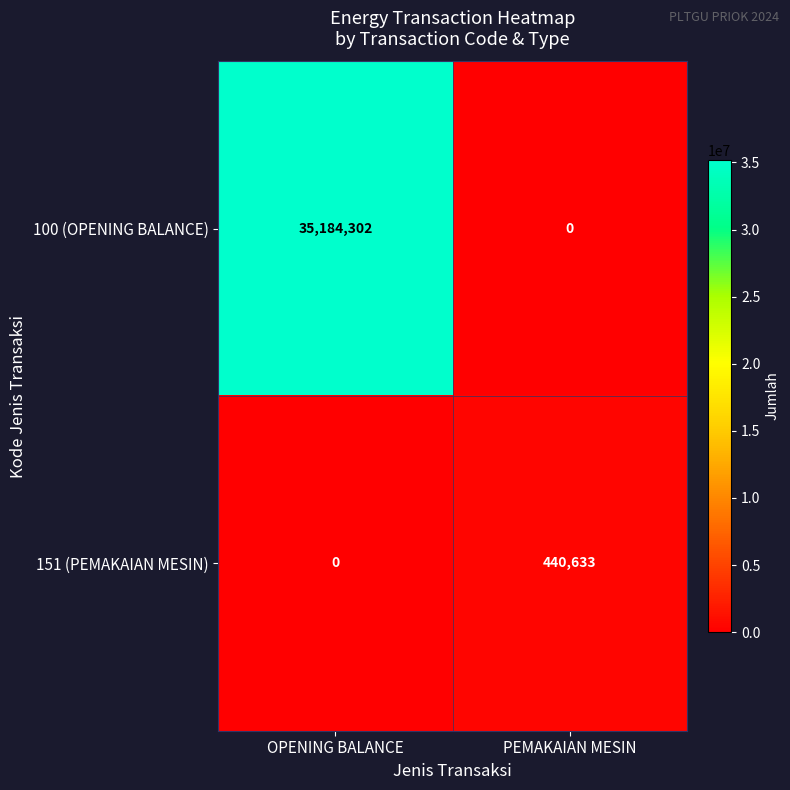

What is the difference between the 100 (OPENING BALANCE) values at PEMAKAIAN MESIN and OPENING BALANCE?

35184302